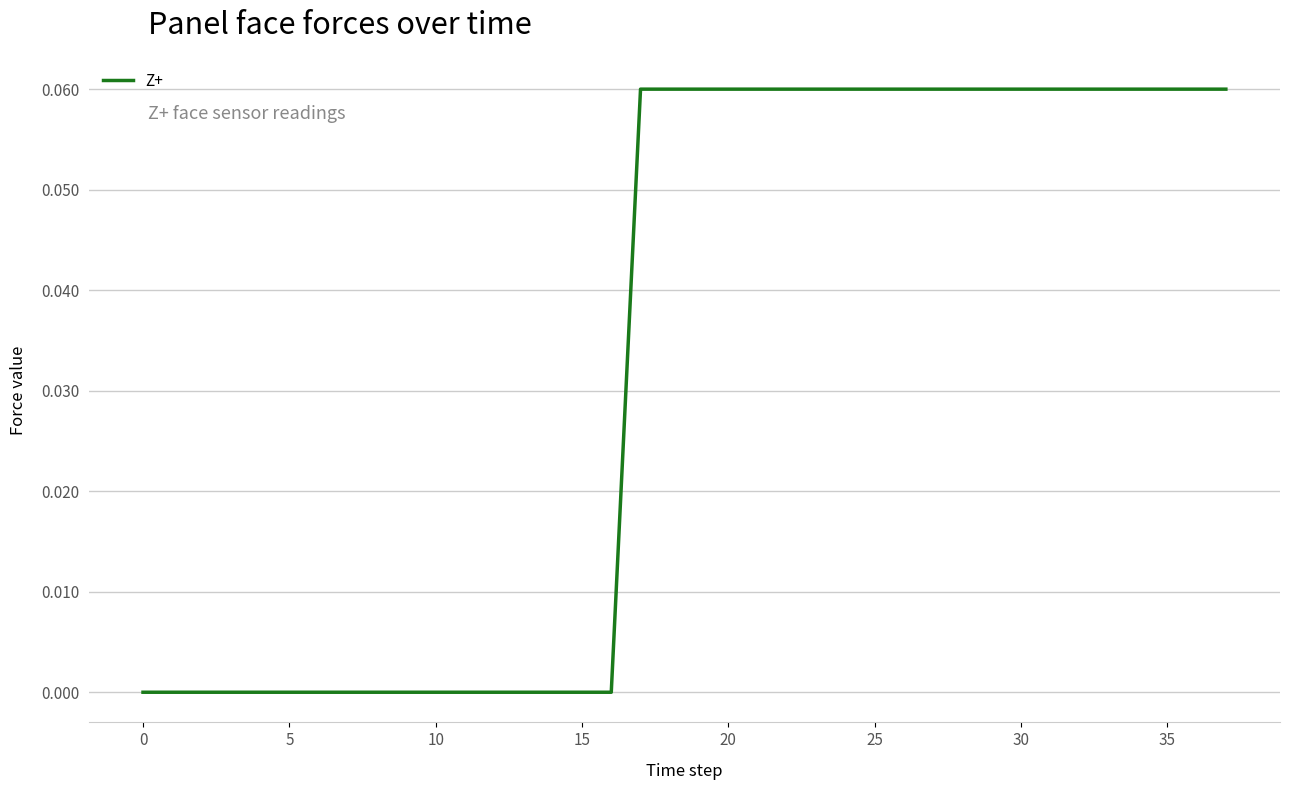

How many lines are shown in the chart?

1